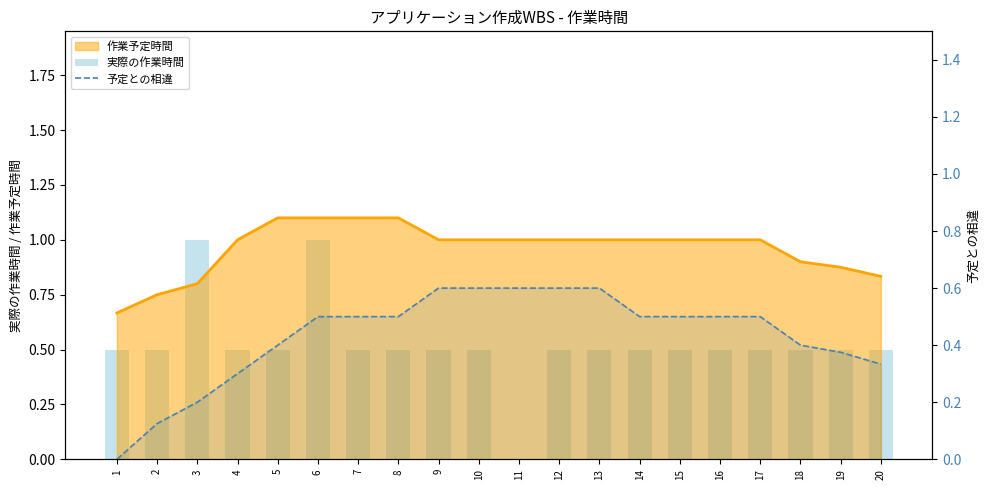

How many data points in 予定との相違 are above 0?

19